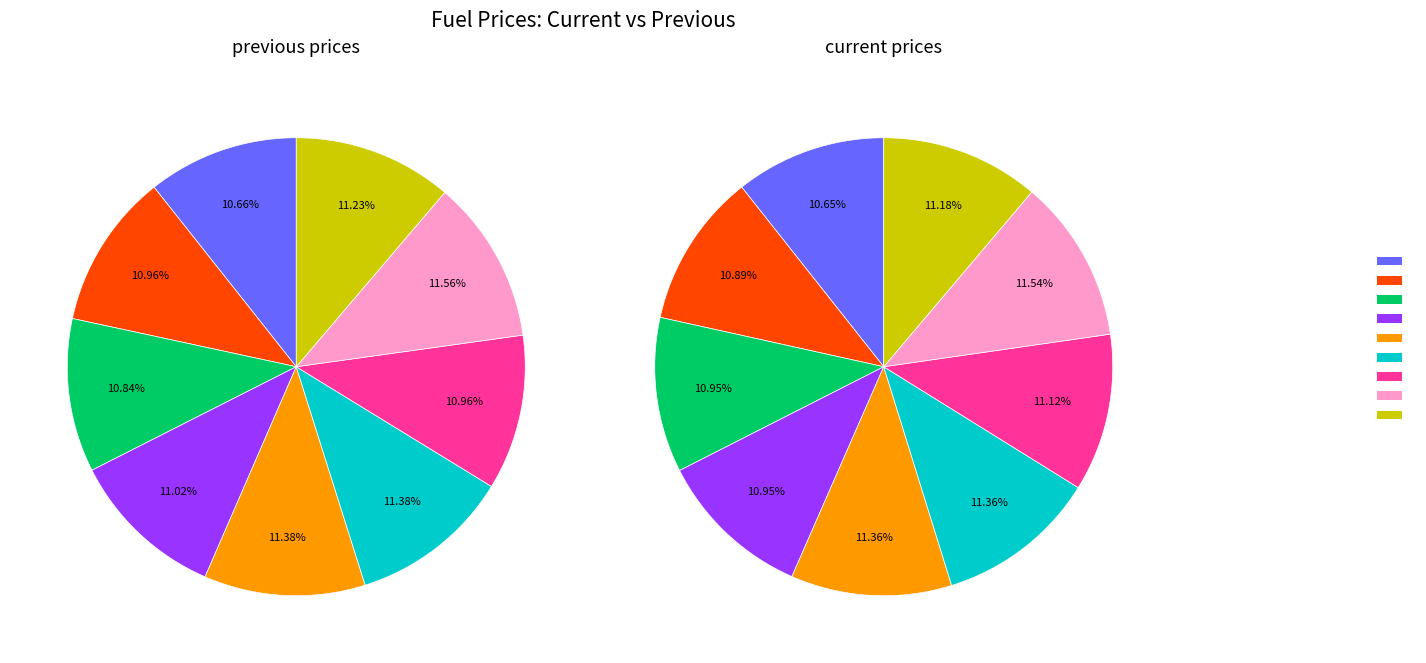

Which category has the smallest portion of the pie?

cena